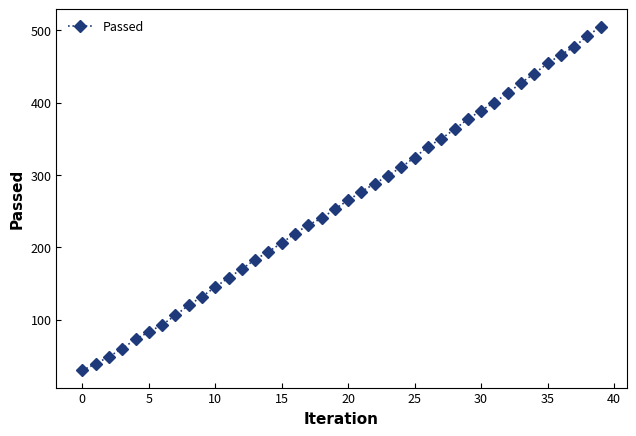

What is the maximum value shown in the chart?

505